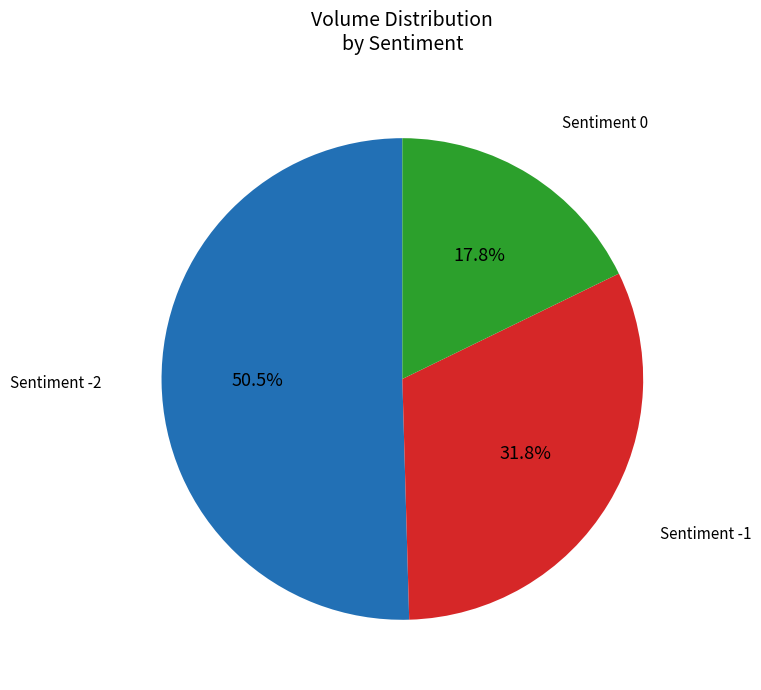

Is there a majority slice in this chart?

Yes